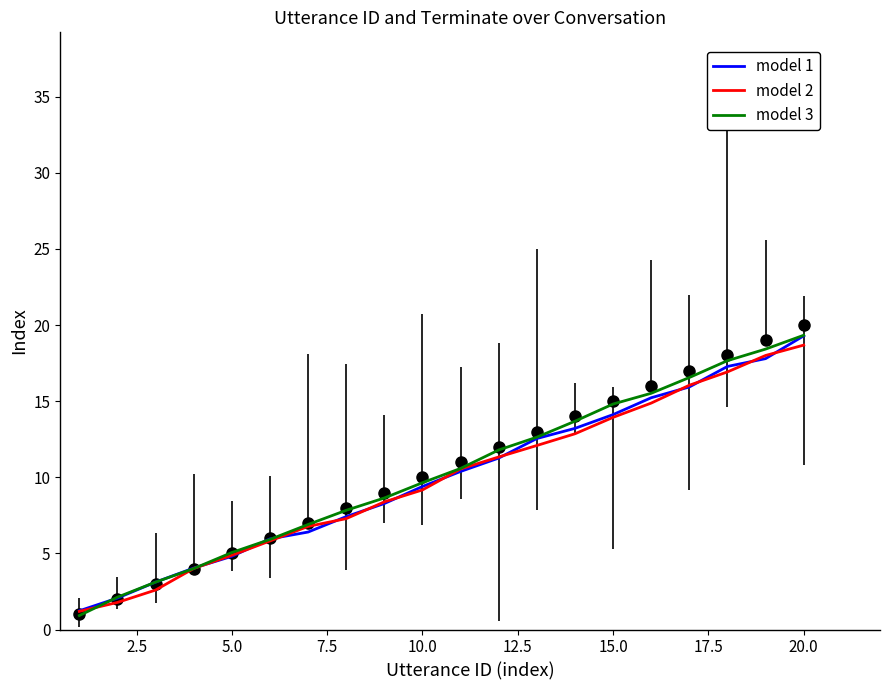

Does the chart display data point markers on the line(s)?

No